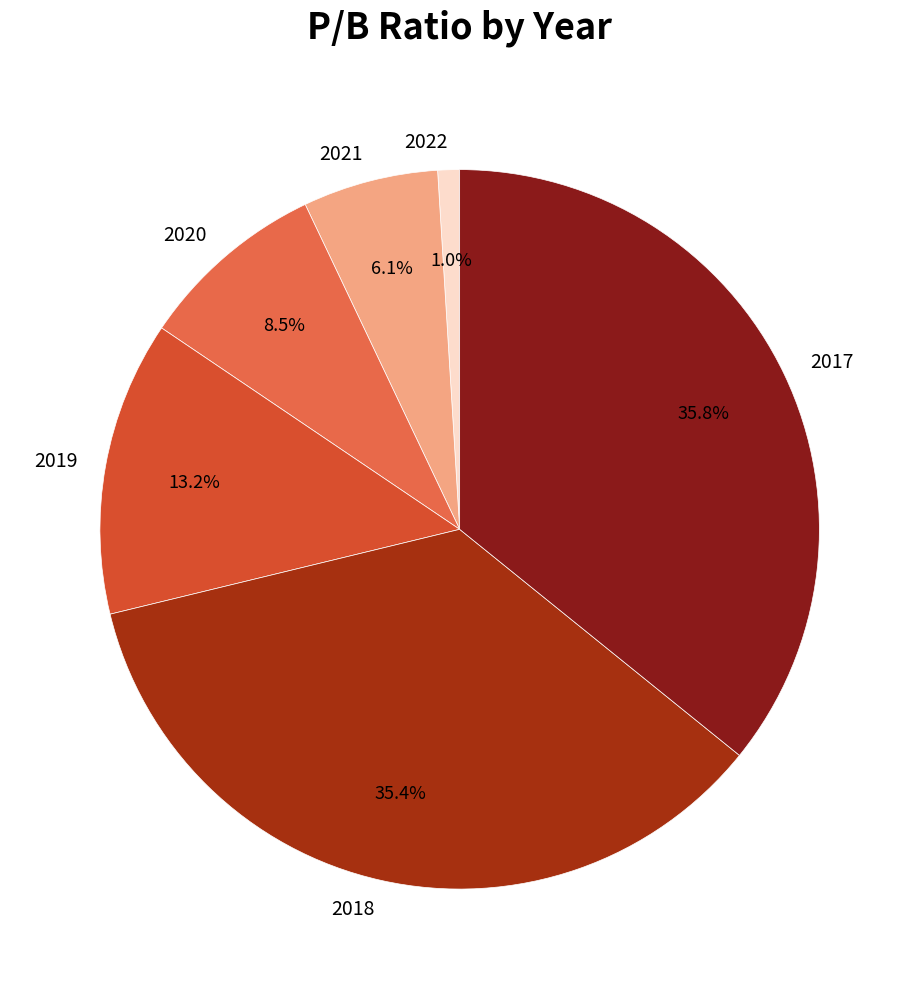

Between 2021 and 2020, which is larger?

2020